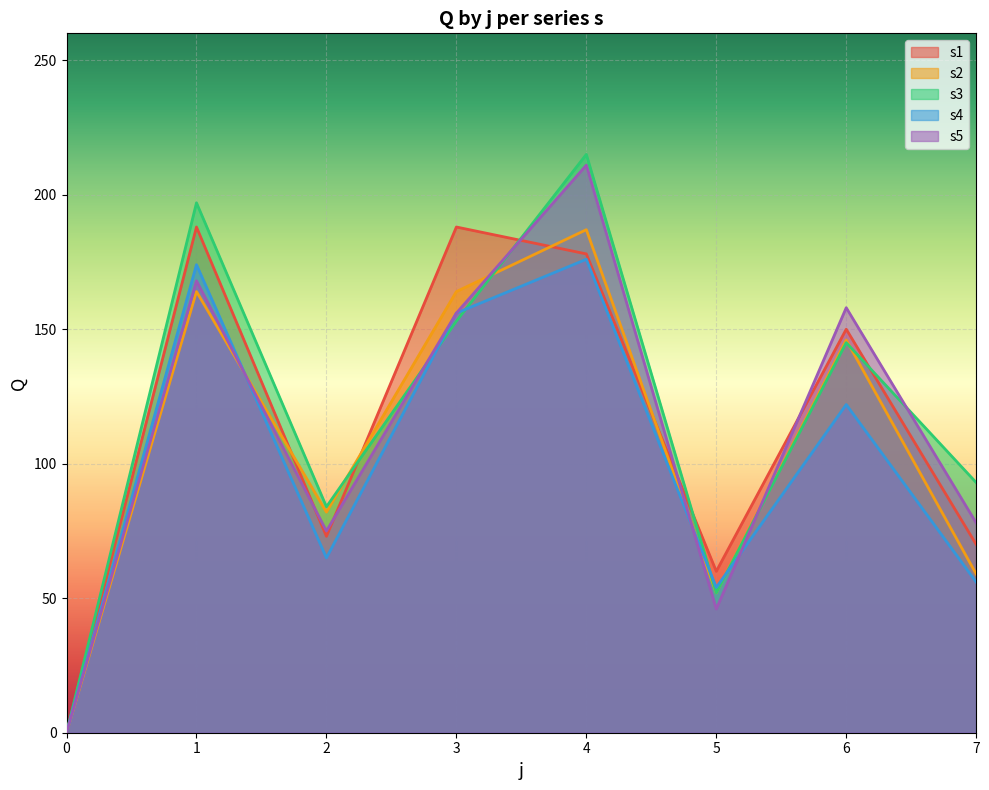

Is the value of s4 at 2 greater than the value of s3 at 2?

No